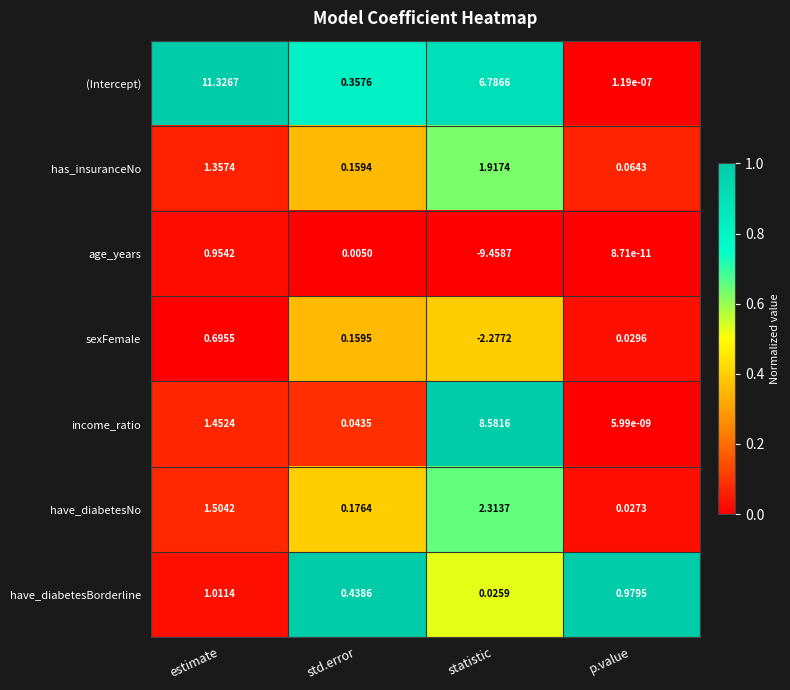

Which series has the largest total across all categories?

(Intercept)